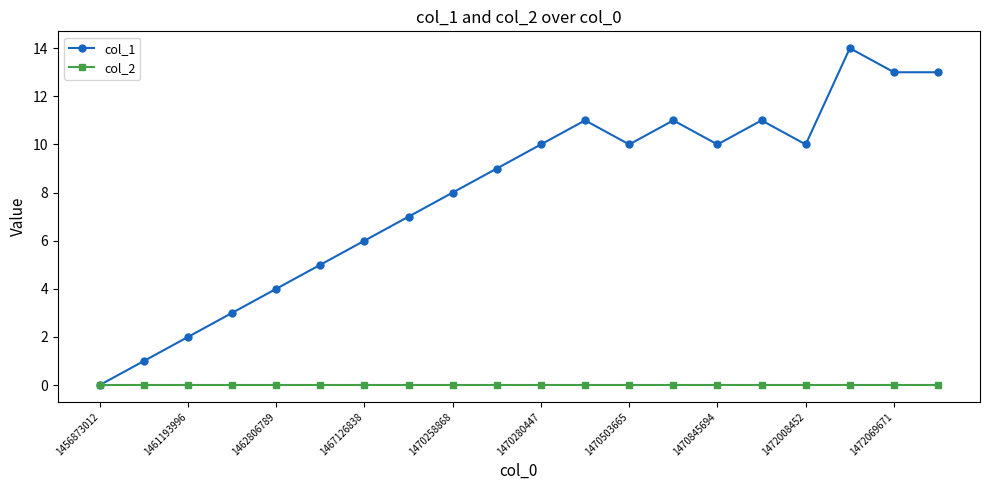

Rank the series by their maximum value, from lowest to highest.

col_2, col_1